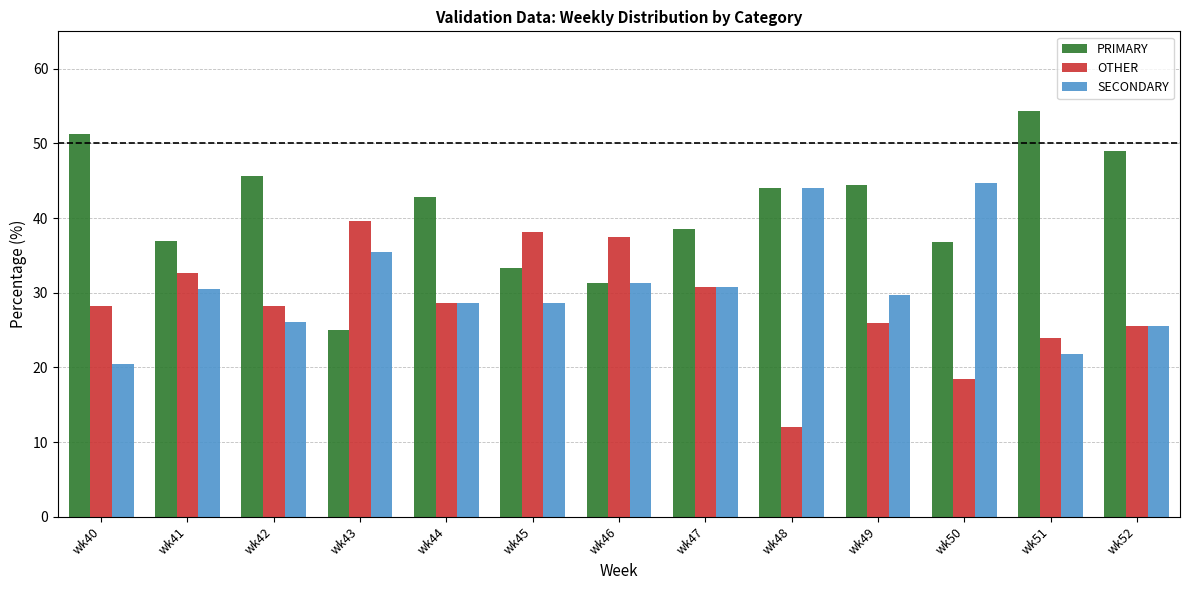

At which category does the chart reach its minimum across all series?

wk48